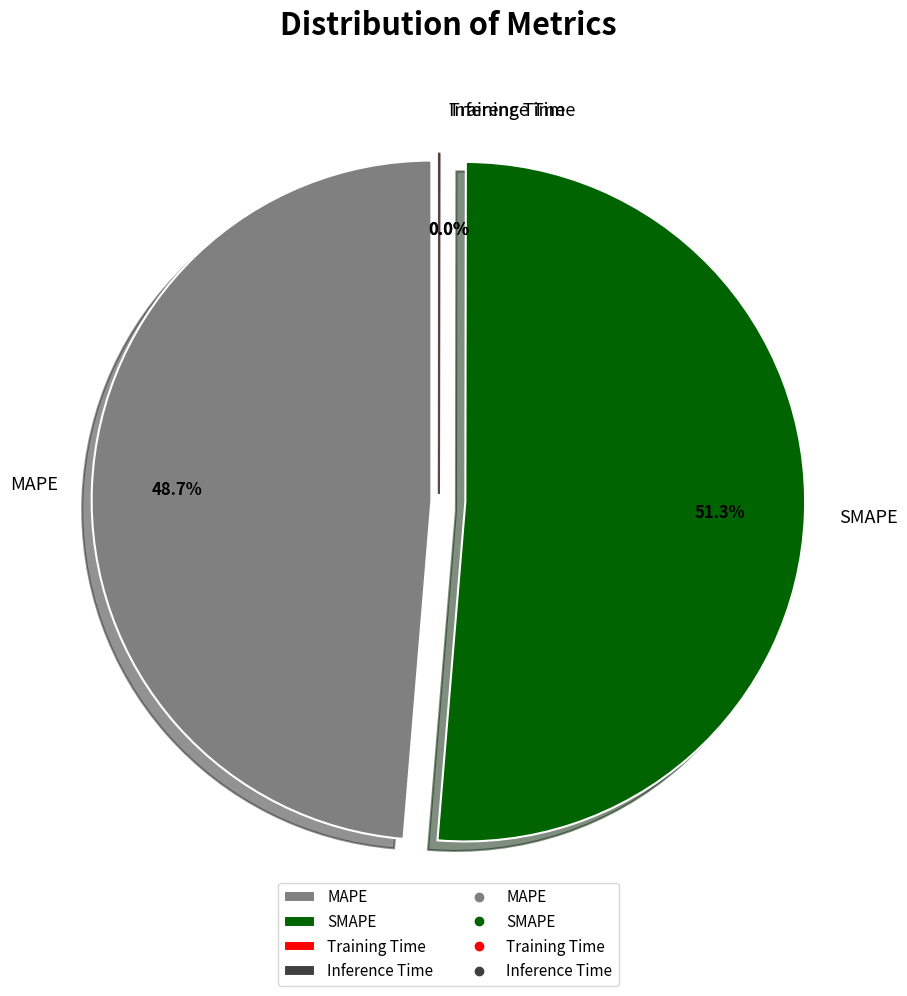

What percentage is NOT represented by Inference Time?

100.0%